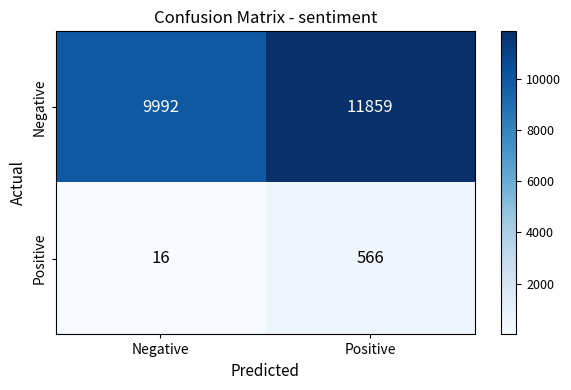

What is the greatest value displayed?

11859